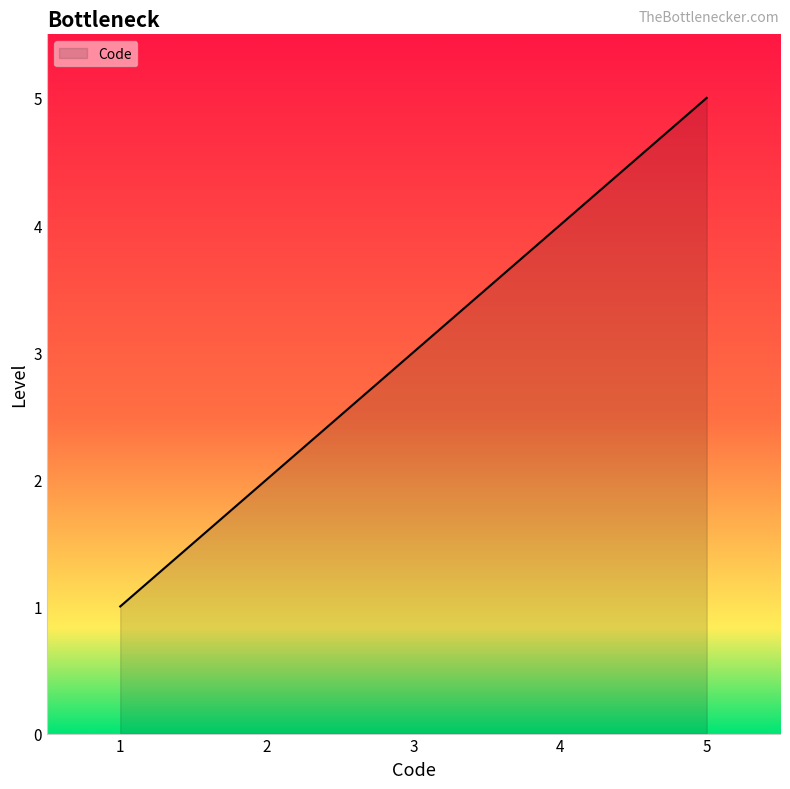

Approximately how many times larger is the value at 3 compared to 5?

0.6